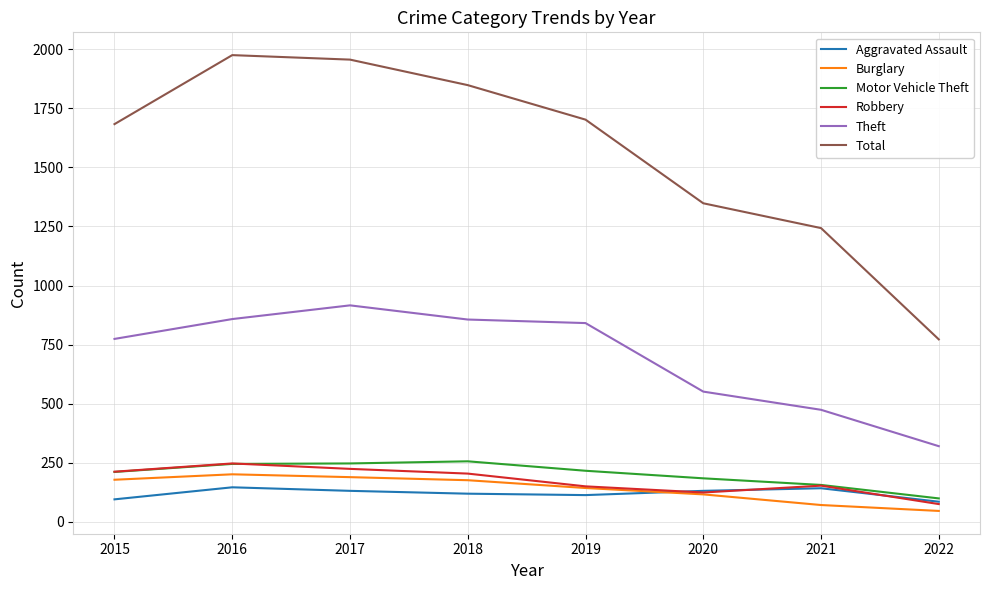

The value of Aggravated Assault at 2017 is 234. True or false?

False